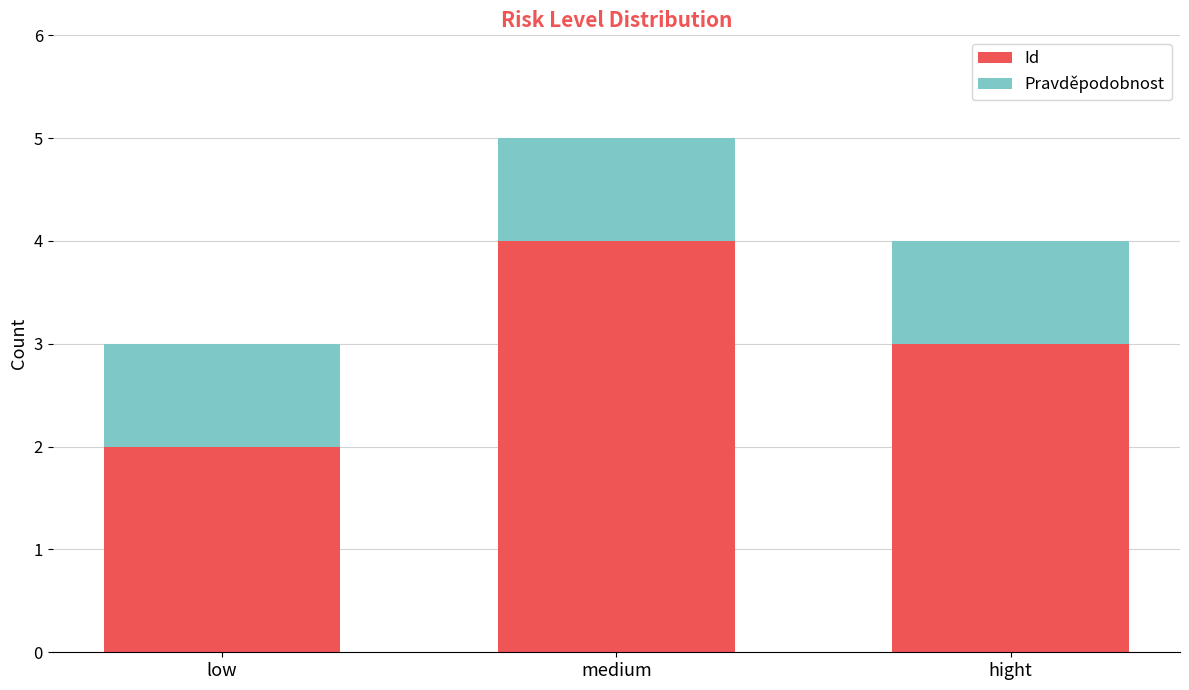

Which category has the lowest value in the Id series?

low